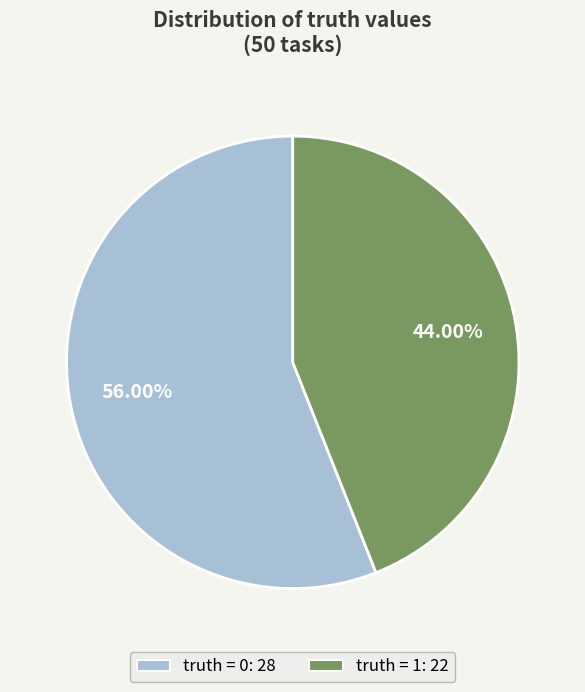

Between truth = 0 and truth = 1, which is larger?

truth = 0